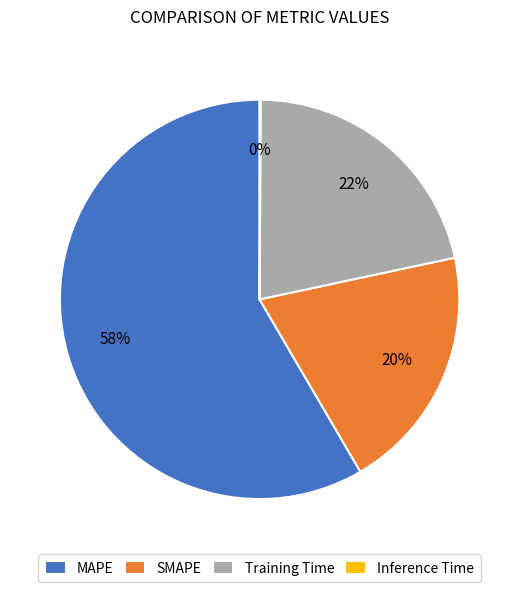

What percentage is the SMAPE slice, to the nearest percent?

20%